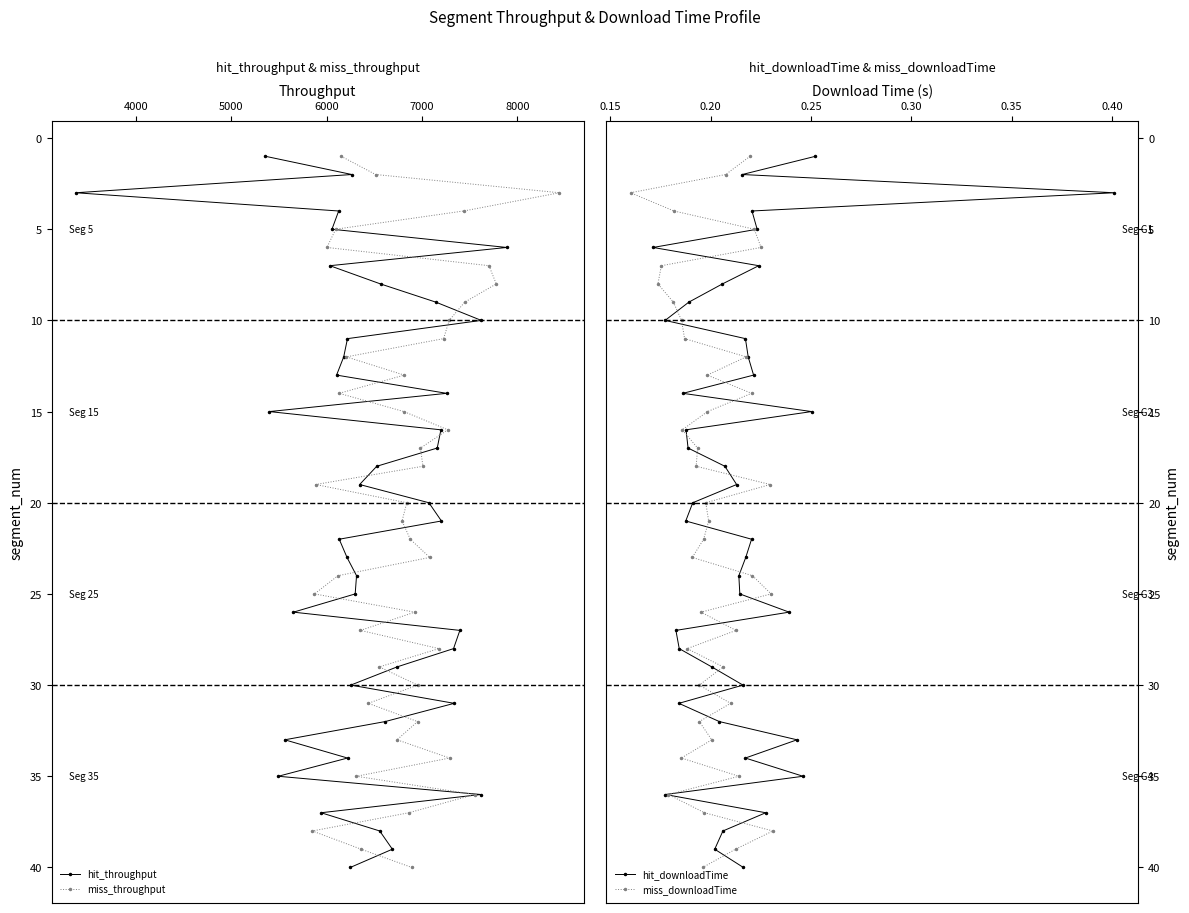

What is the maximum value for miss_downloadTime?

40